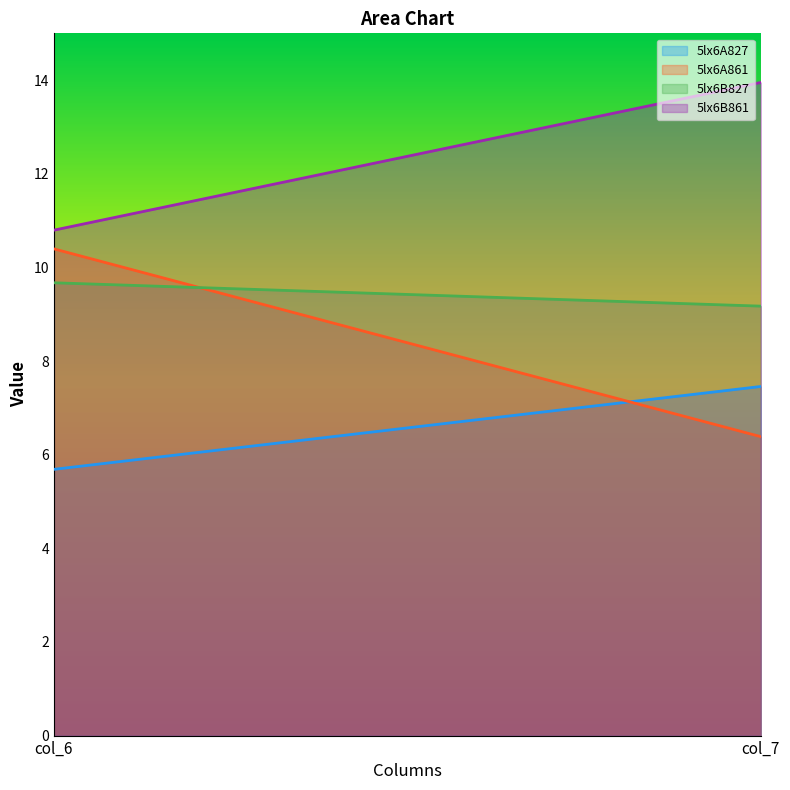

The 5lx6A827 series shows 10.1 at col_7. True or false?

False